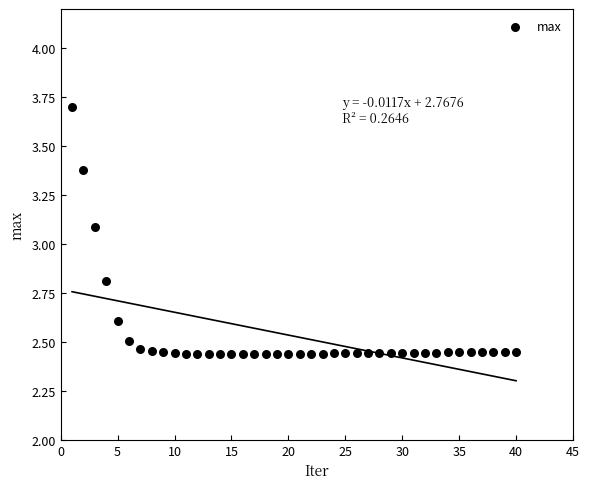

What Y value in the scatter plot is closest to 3?

3.1